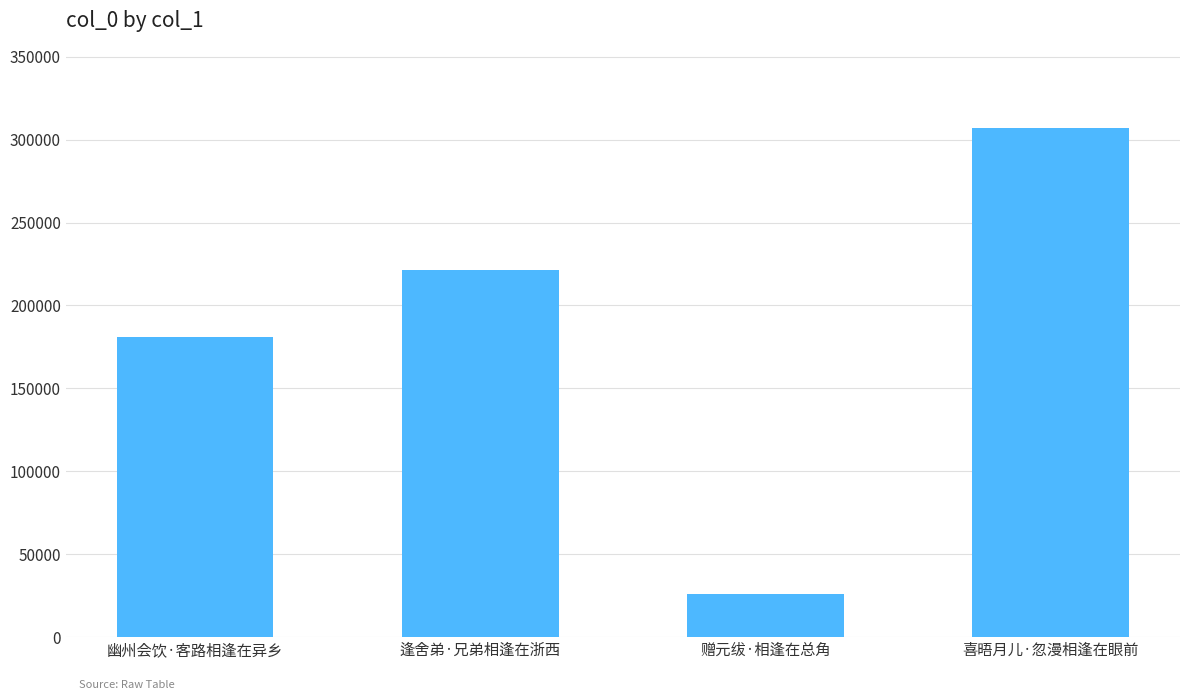

Which category has the lowest value across all series?

赠元绂·相逢在总角